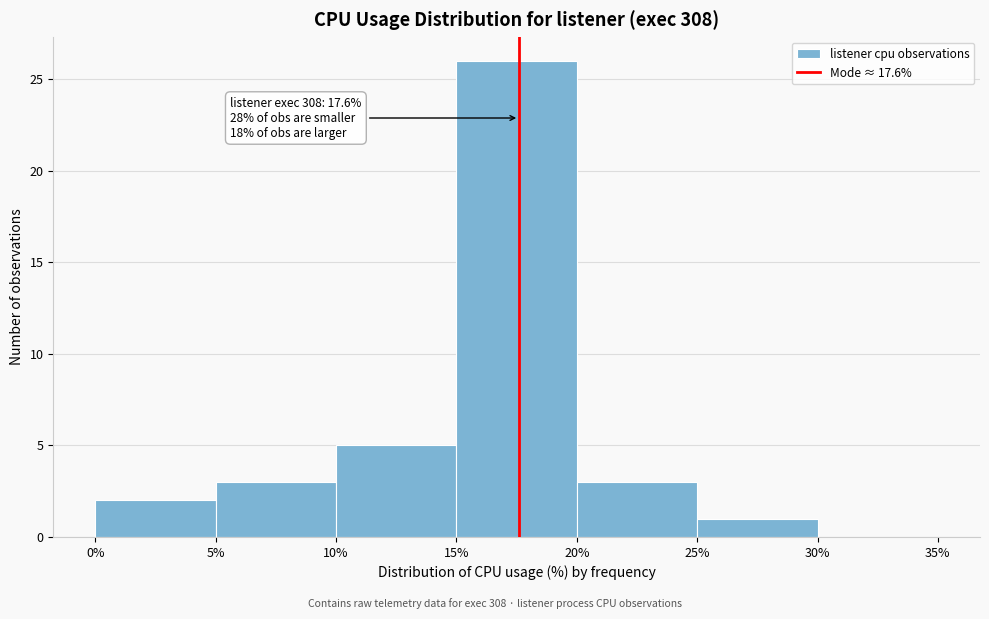

Over which range of the x-axis is the bar tallest?

15% to 20%